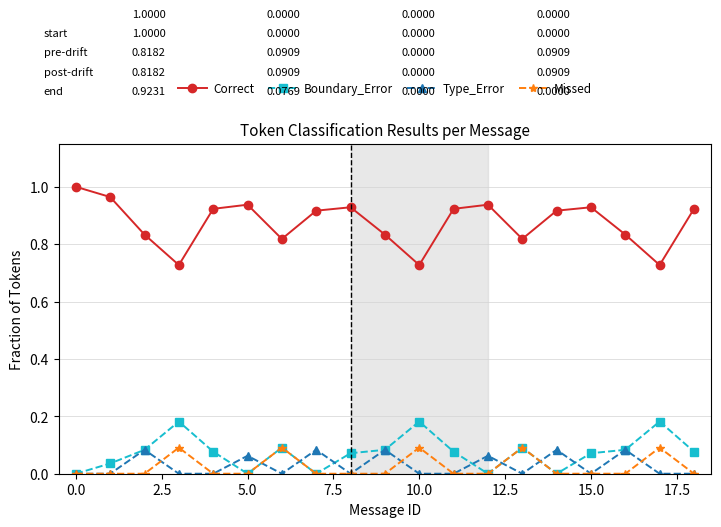

Which series has the widest spread of values?

Correct